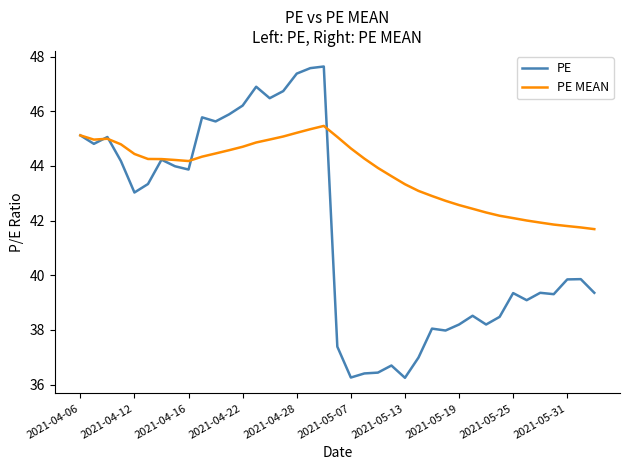

What is the difference between the second highest and second lowest values in the PE series?

11.3